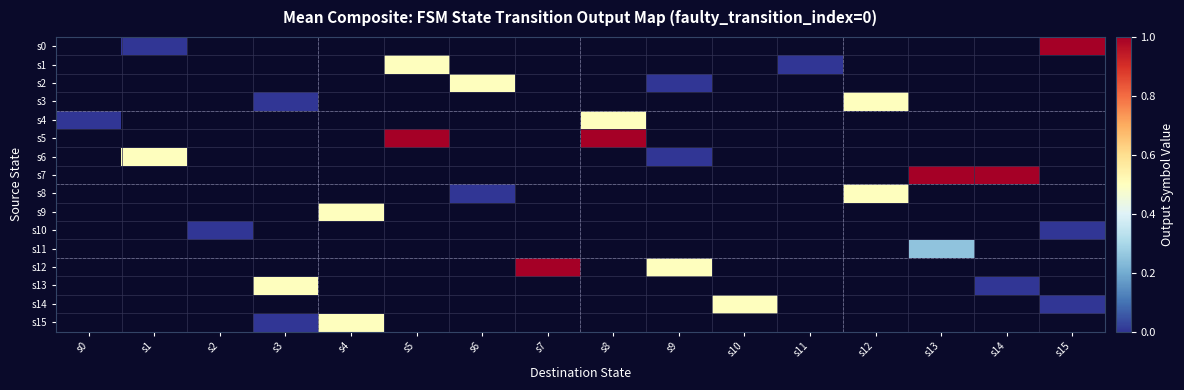

How many categories are shown in the chart?

16